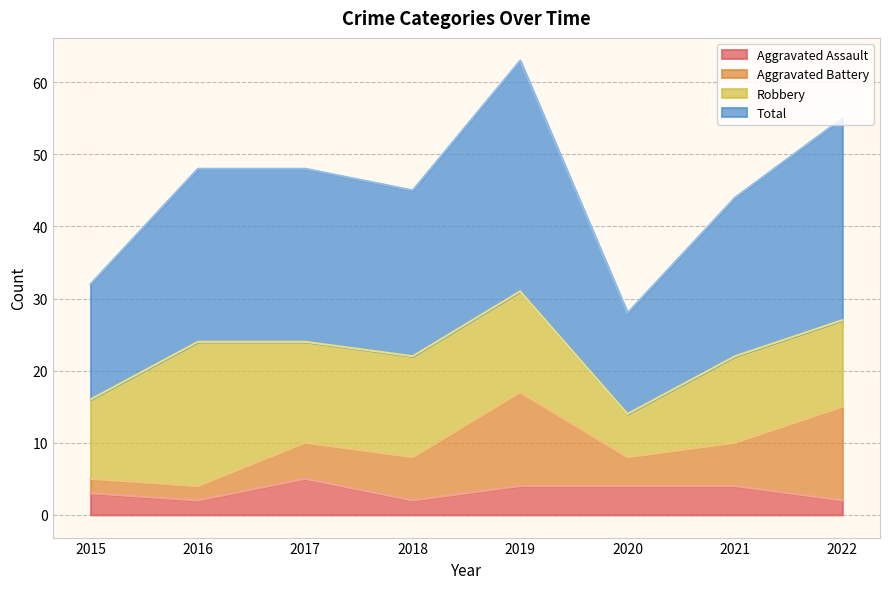

Where is Total nearest to the value 45?

2018